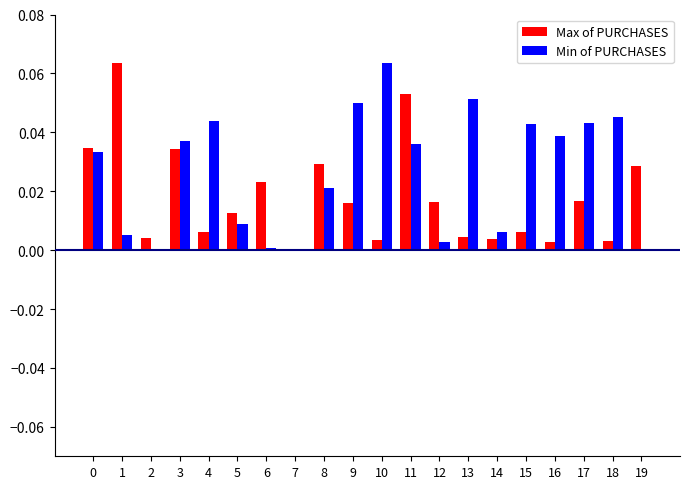

The Min of PURCHASES series shows 0.0 at 6. True or false?

True